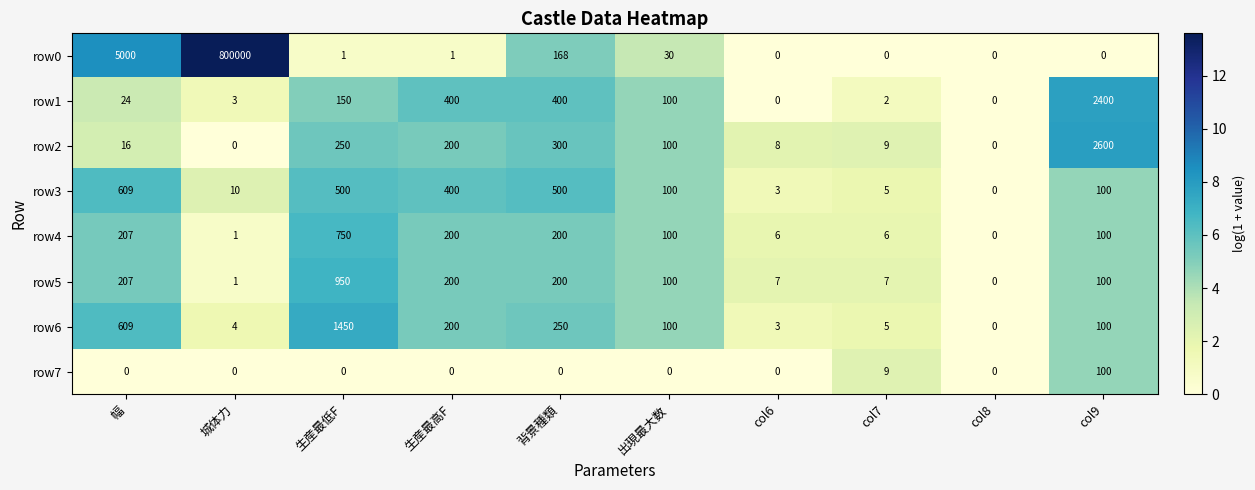

What is the sum of the row4 values at col9 and col8?

100